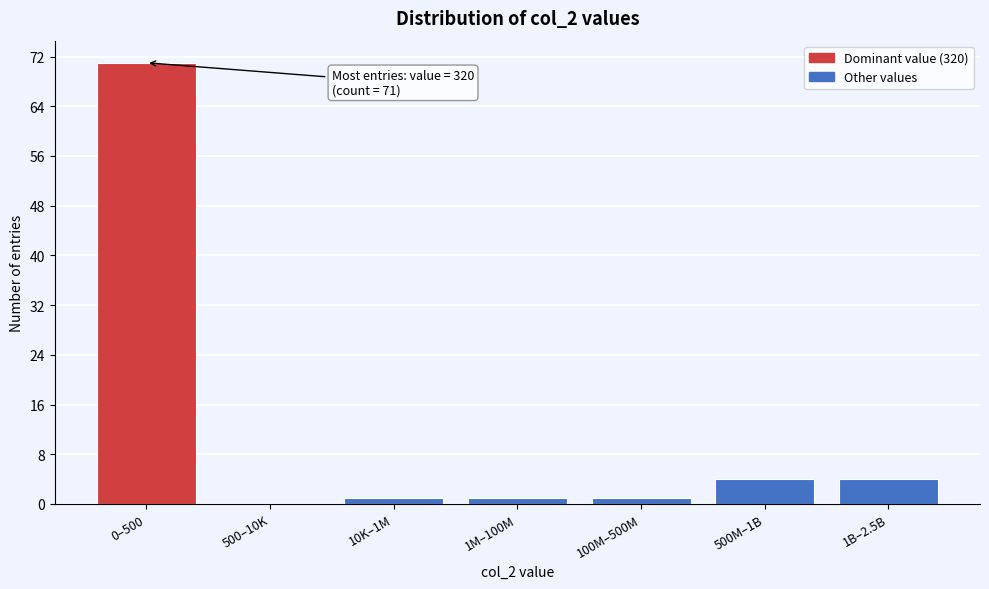

Reading left to right, extract all data points from this chart.

0–500=71	500–10K=0	10K–1M=1	1M–100M=1	100M–500M=1	500M–1B=4	1B–2.5B=4